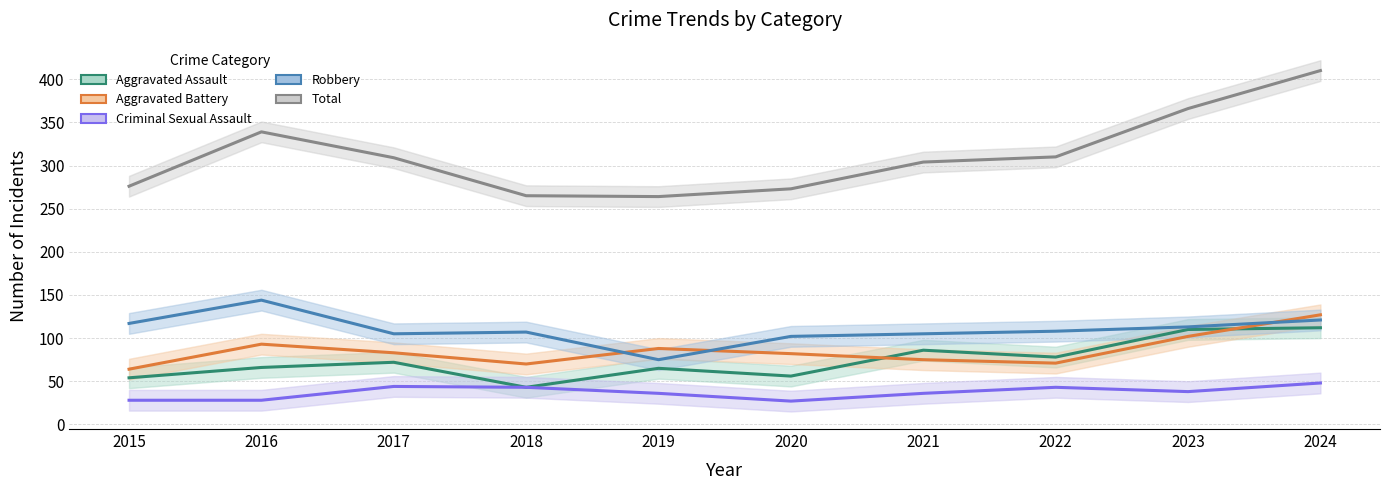

What is the maximum value for Aggravated Assault?

112